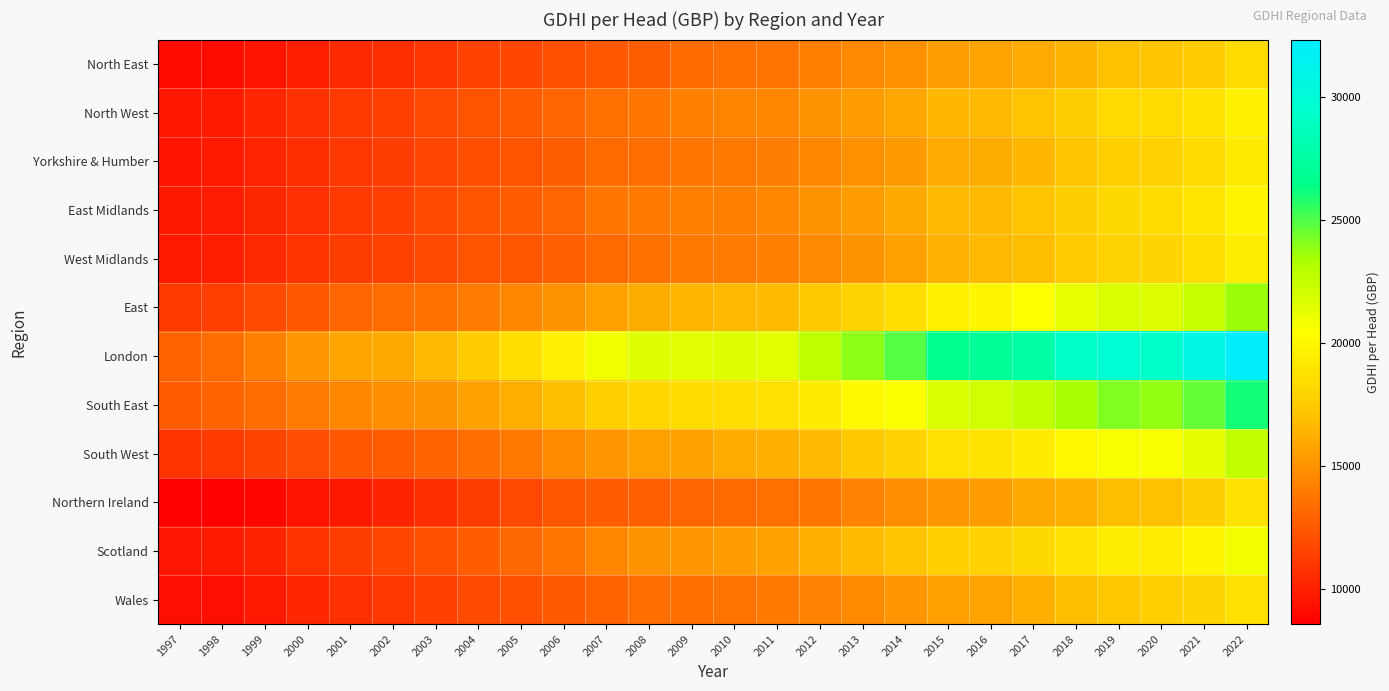

At which category does the chart reach its minimum across all series?

1997